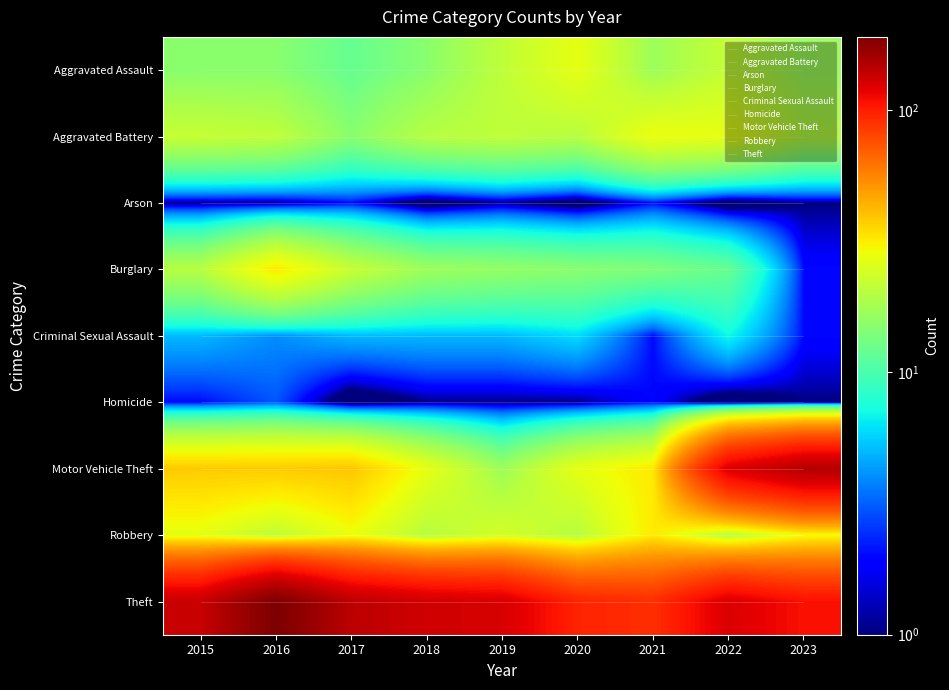

Rank the series at 2016 from lowest to highest value.

Arson, Homicide, Criminal Sexual Assault, Aggravated Assault, Aggravated Battery, Robbery, Burglary, Motor Vehicle Theft, Theft